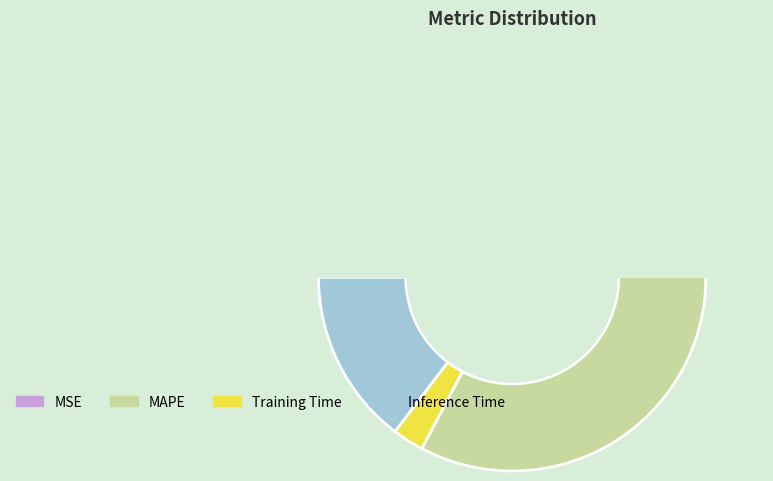

What portion of the pie excludes MSE?

100.0%